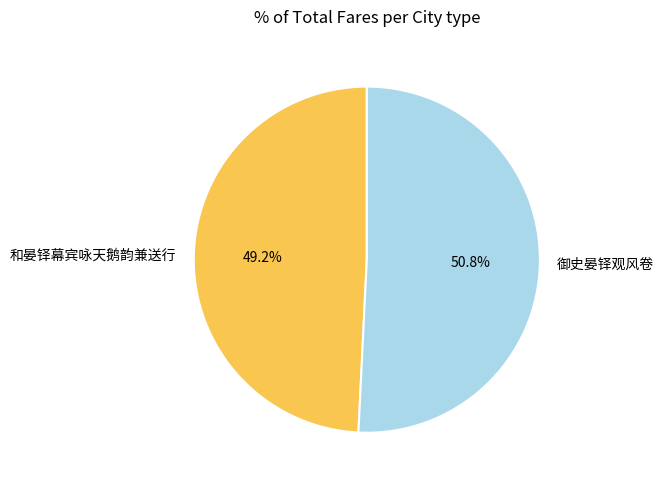

Combined, do 御史晏铎观风卷 and 和晏铎幕宾咏天鹅韵兼送行 account for over 50%?

Yes